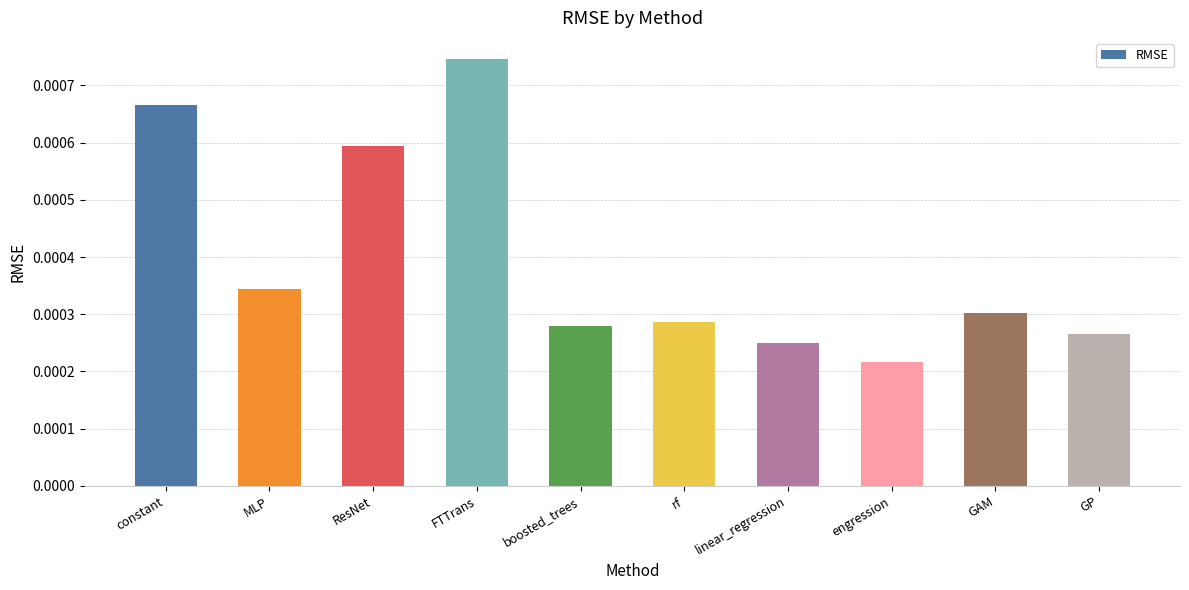

Are the bars grouped side by side (vs. stacked)?

No